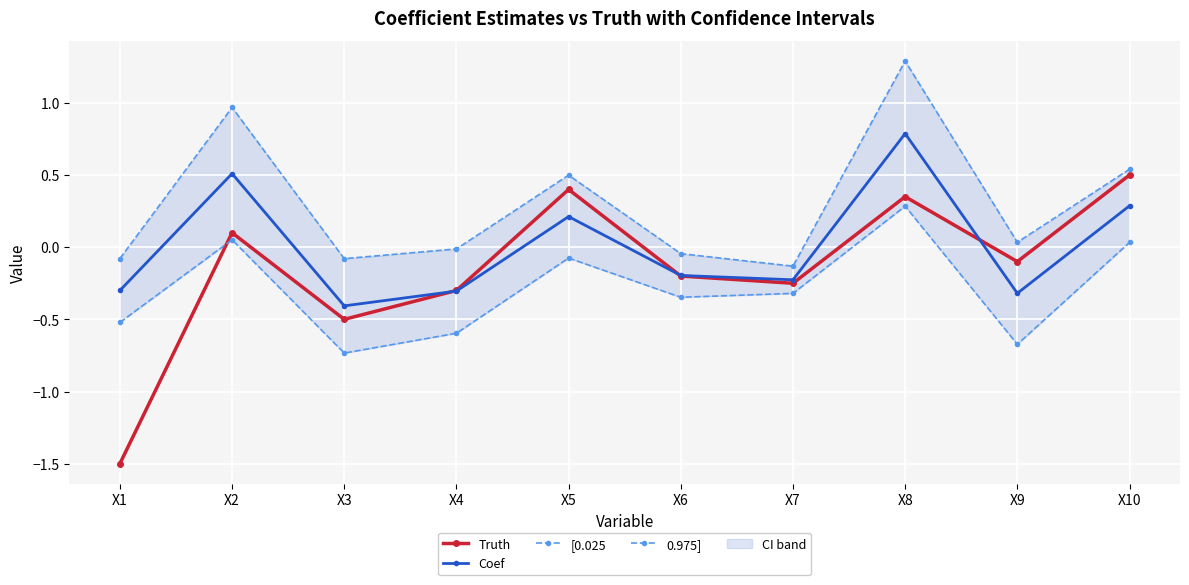

How many intersections are there between Coef and Truth?

3